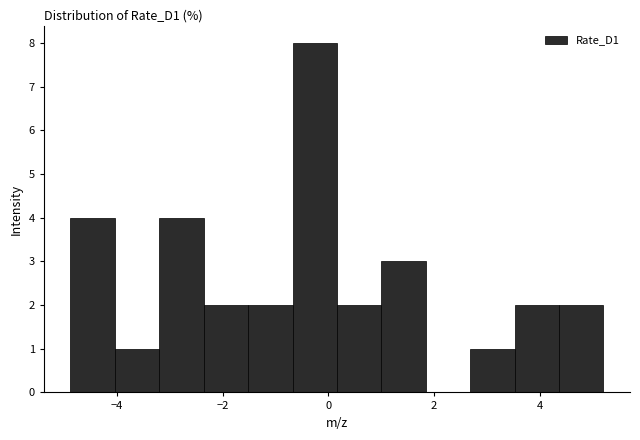

Over which range of the x-axis is the bar tallest?

-0.6 to 0.2